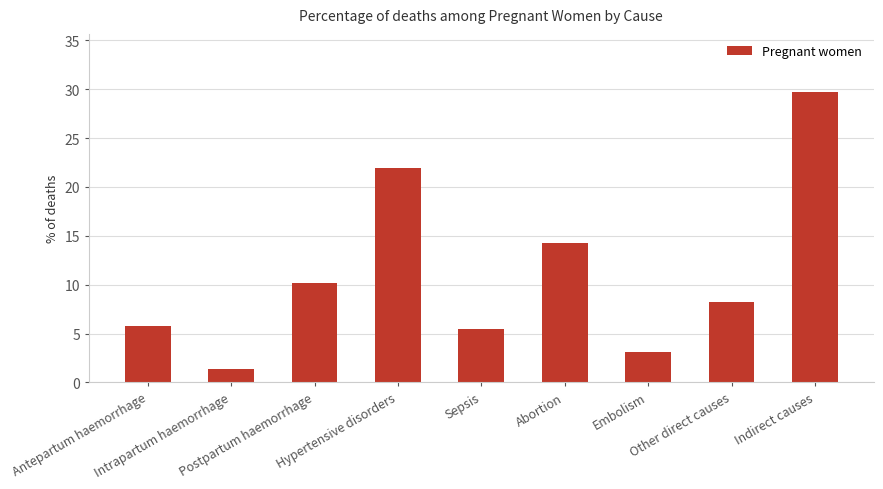

Is it true that the value at Intrapartum haemorrhage is 1.4?

True